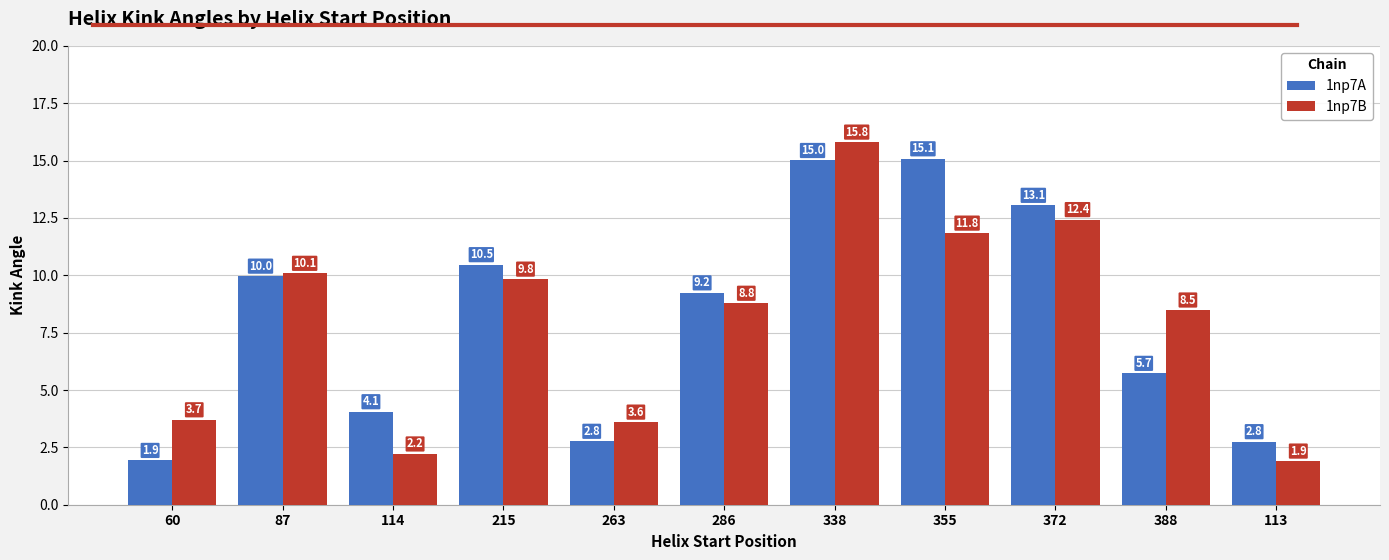

What is the label of the 4th bar from the left?

215